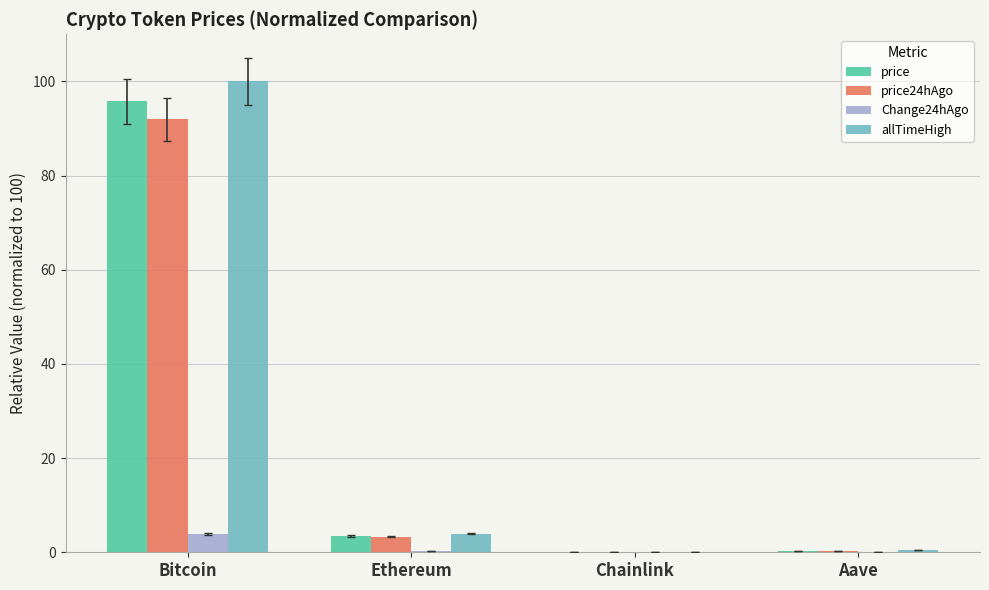

What are all the series names shown in the legend?

price, price24hAgo, Change24hAgo, allTimeHigh